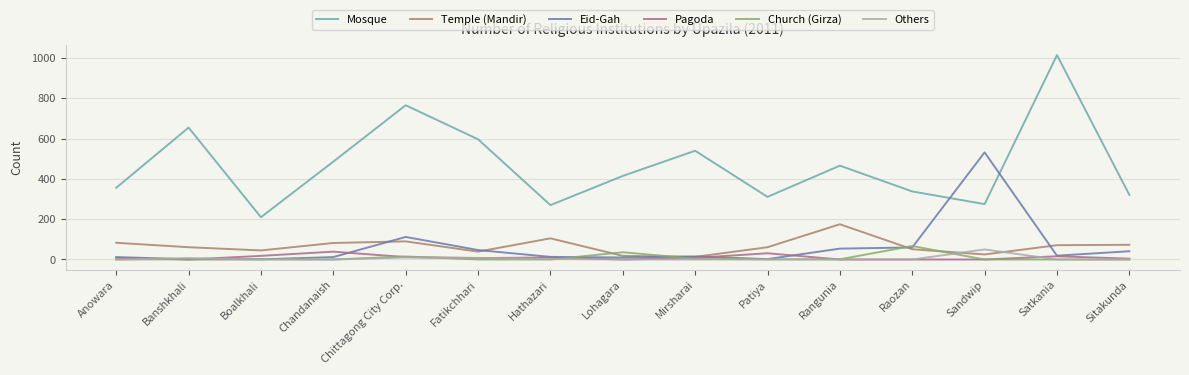

What is the approximate value of Church (Girza) at Mirsharai?

4